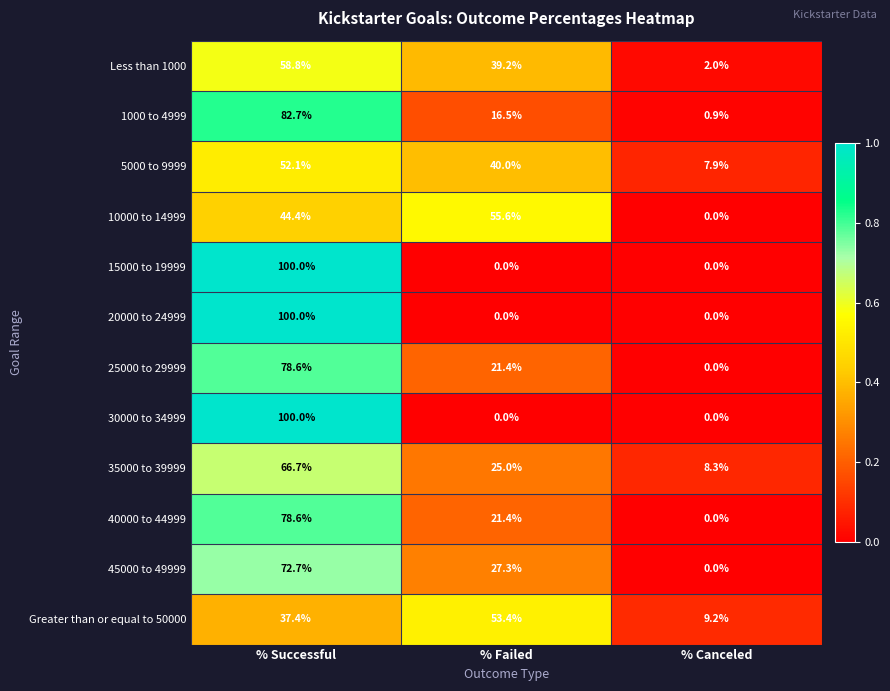

Which series has the largest total across all categories?

1000 to 4999